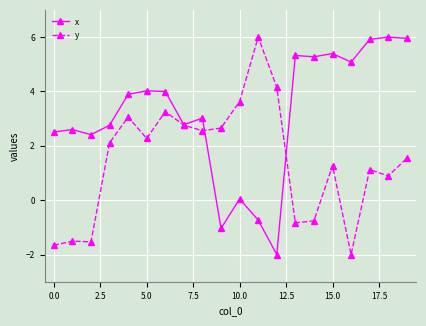

How many values in x are below zero?

3